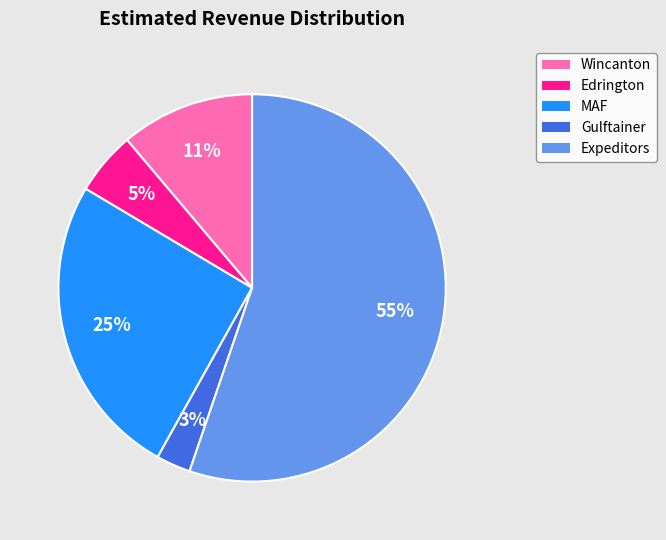

What percentage is the Gulftainer slice, to the nearest percent?

3%